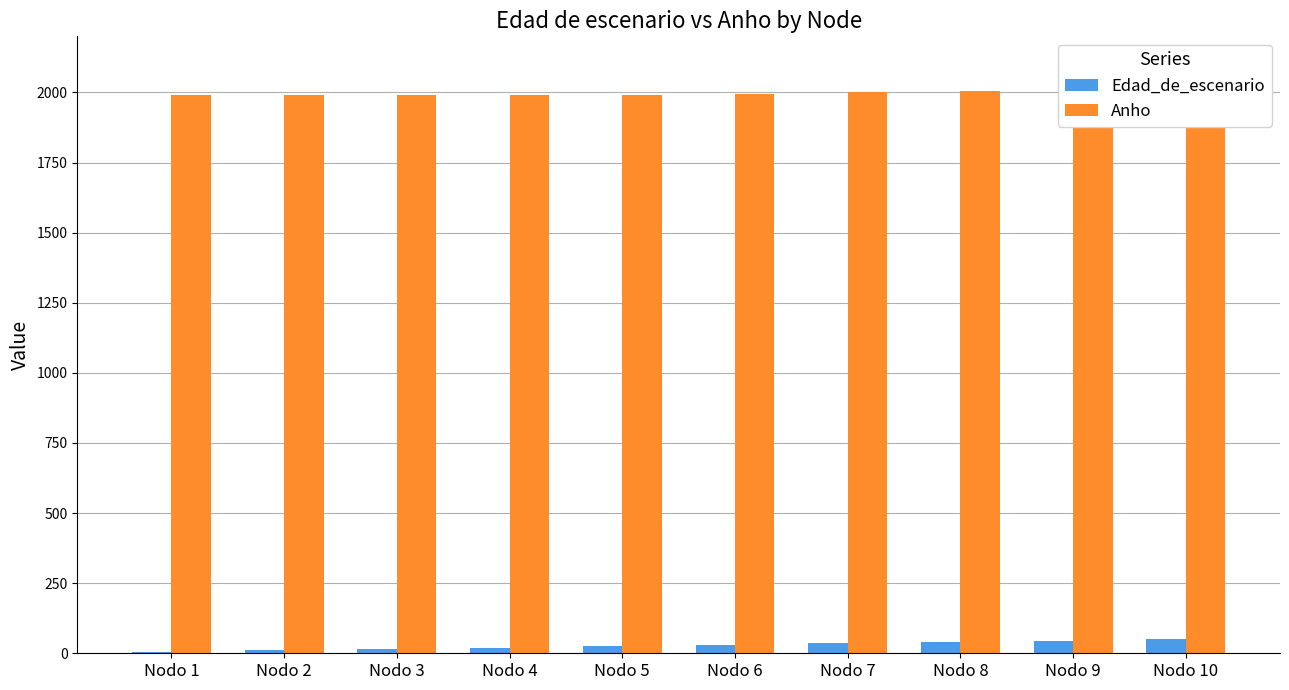

What is the maximum value for Anho?

2015